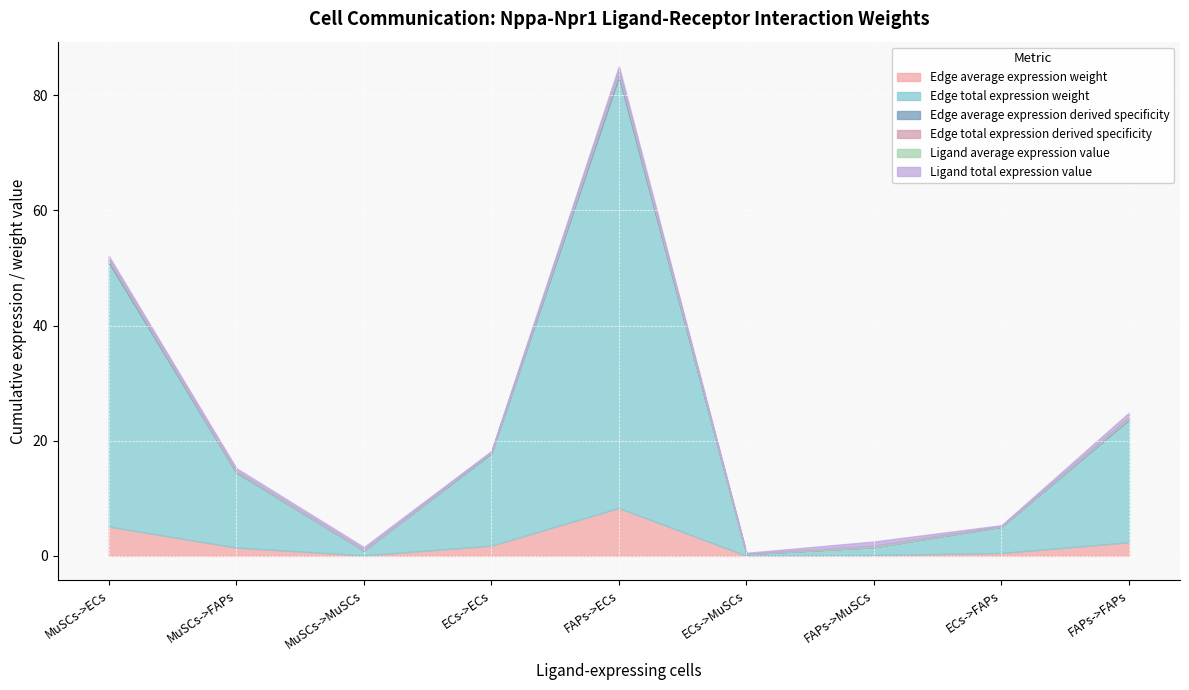

What is the highest value of the Ligand average expression value series?

0.2